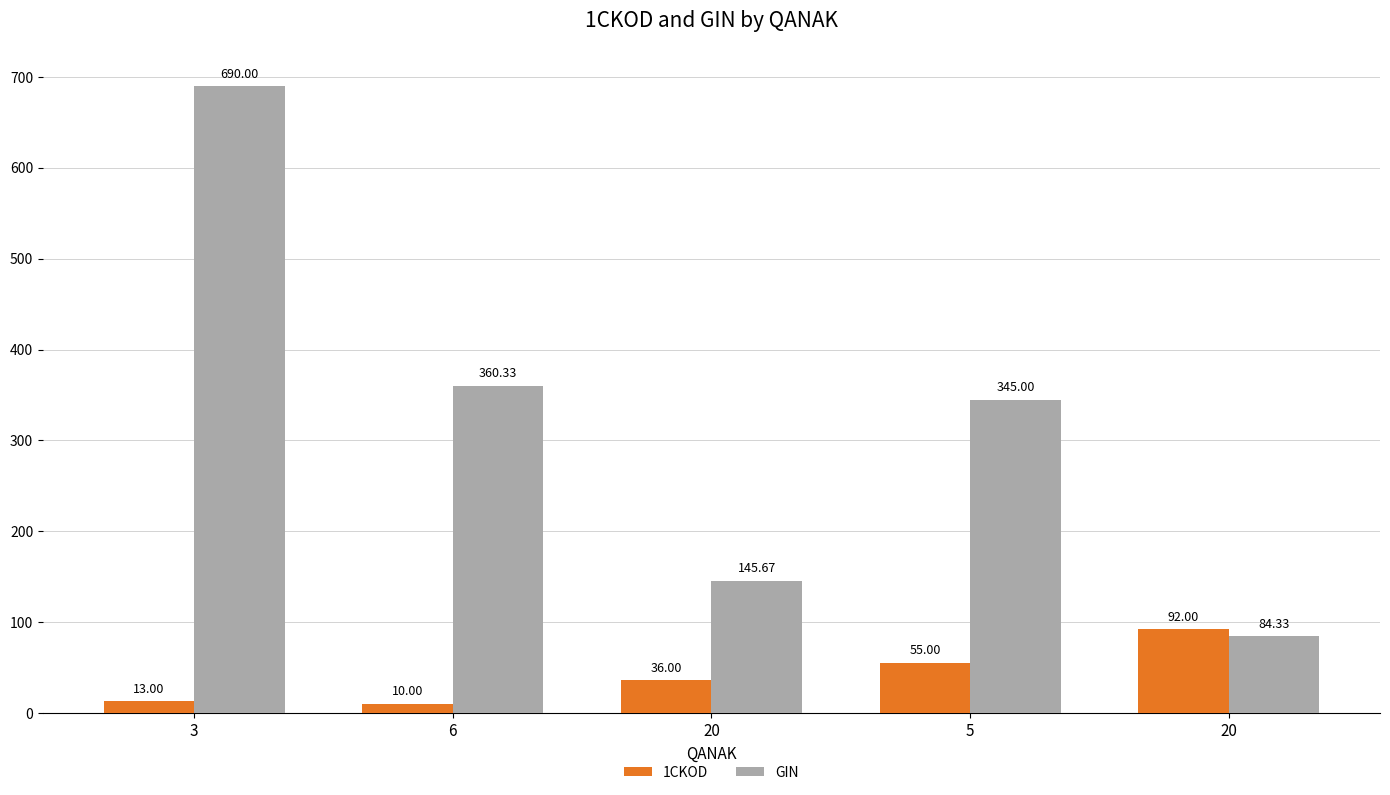

Rank the series by their maximum value, from highest to lowest.

GIN, 1CKOD